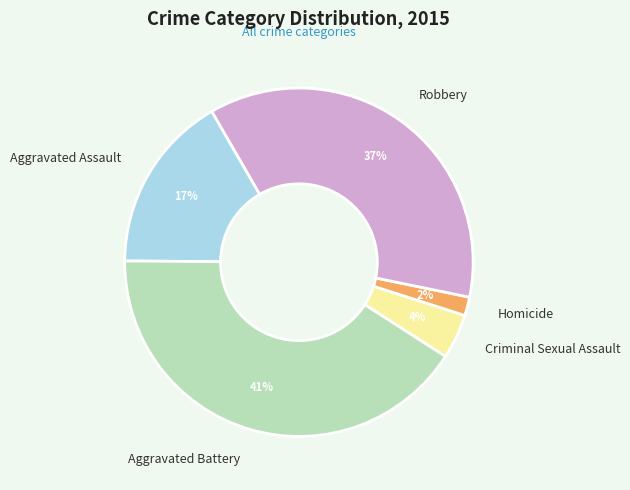

What is the smallest slice in the pie chart?

Homicide